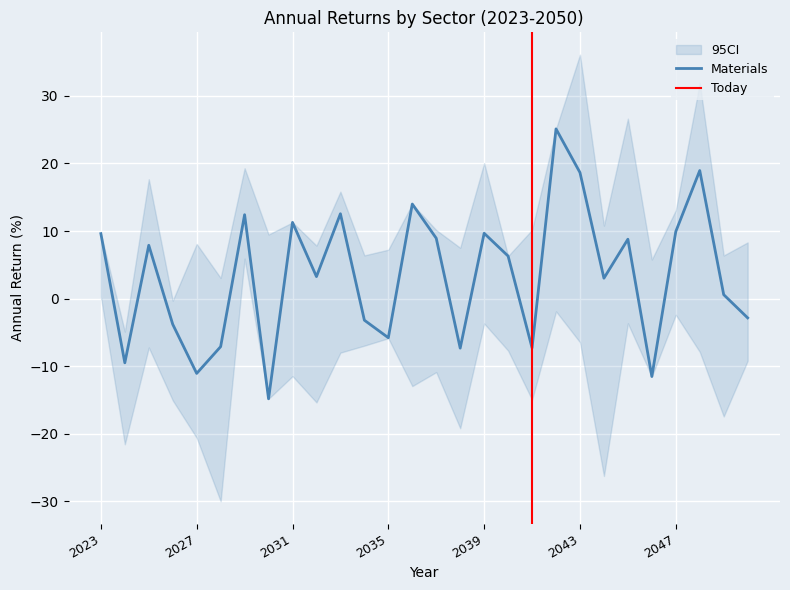

Which series has the largest total across all categories?

Materials